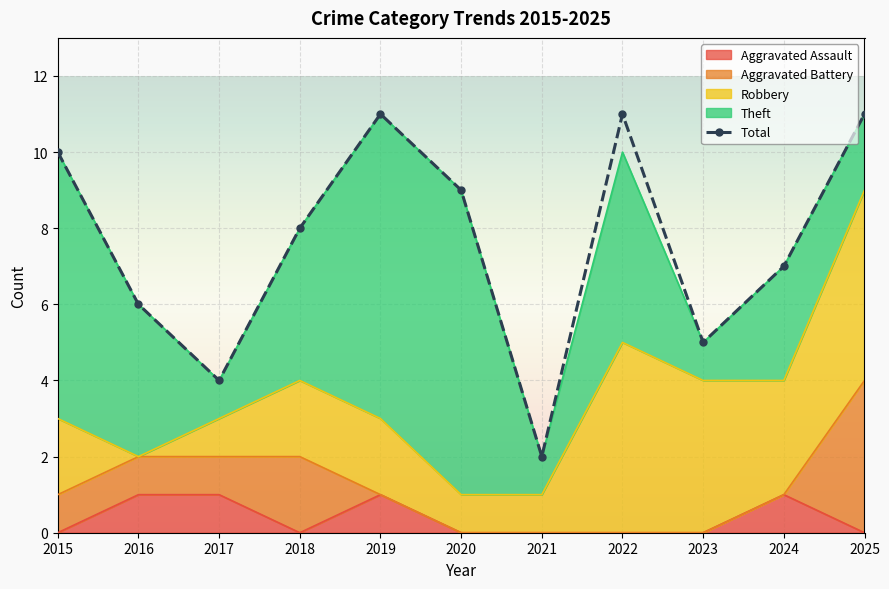

How many interior local valleys (lower than both neighbors) does the data have?

3